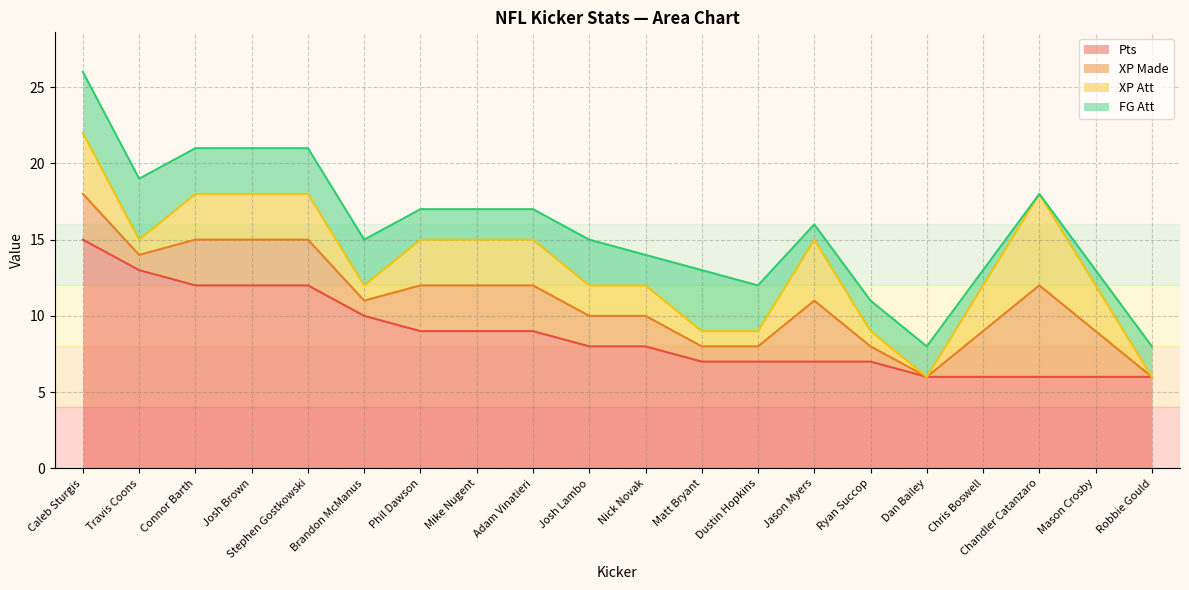

Reading left to right, what are all the values shown in this chart?

Pts: 15	13	12	12	12	10	9	9	9	8	8	7	7	7	7	6	6	6	6	6
XP Made: 3	1	3	3	3	1	3	3	3	2	2	1	1	4	1	0	3	6	3	0
XP Att: 4	1	3	3	3	1	3	3	3	2	2	1	1	4	1	0	3	6	3	0
FG Att: 4	4	3	3	3	3	2	2	2	3	2	4	3	1	2	2	1	0	1	2